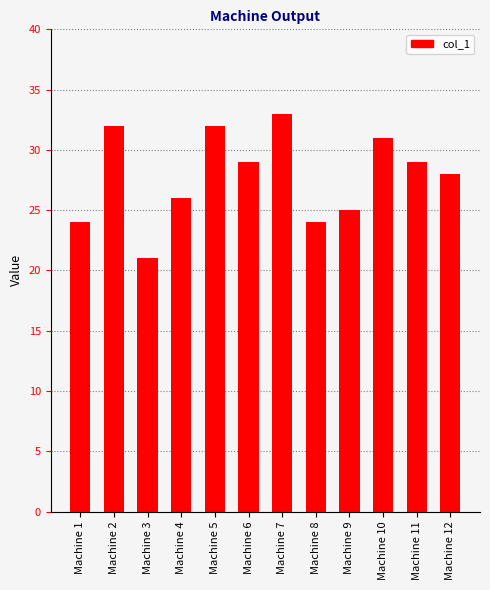

How many bars are there in total?

12